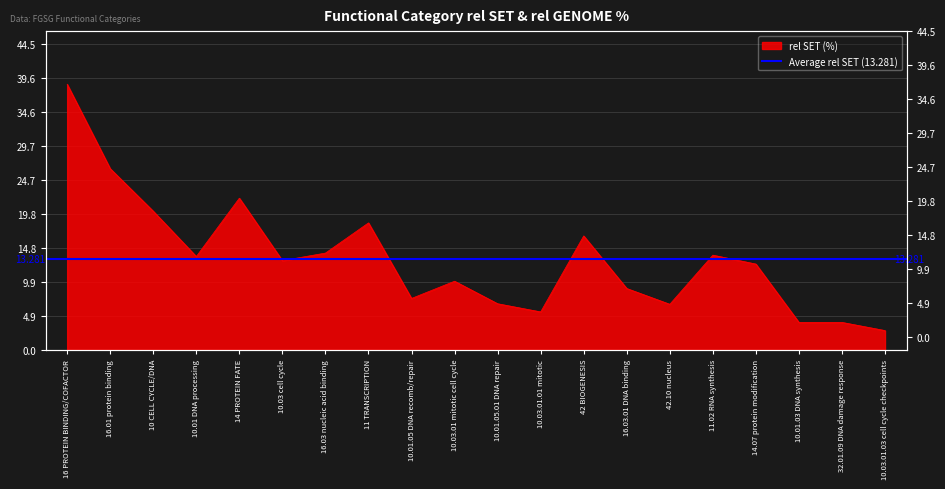

True or false: there are more than 0 points higher than both neighbors.

True